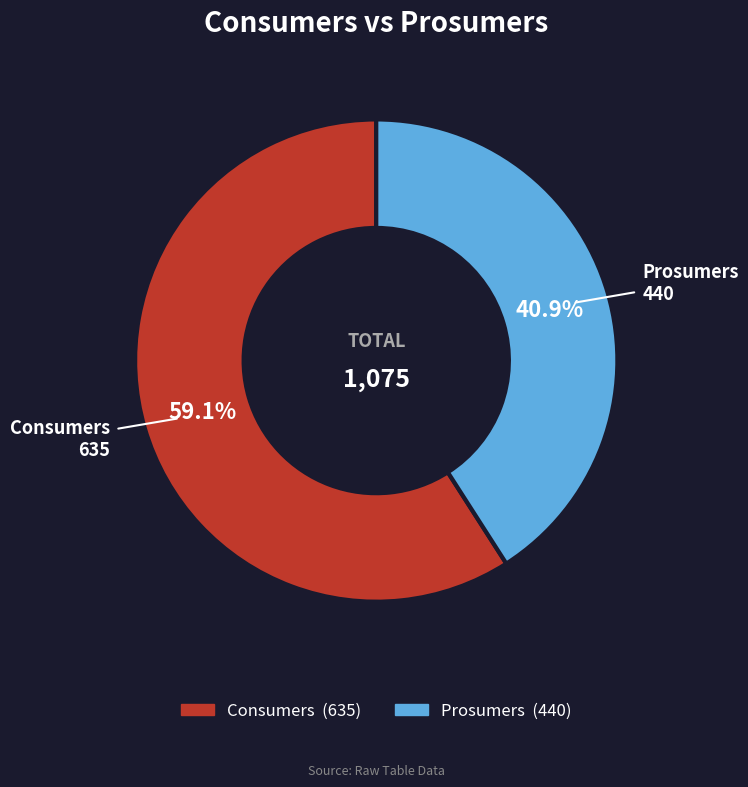

What percentage is the Consumers slice, to the nearest percent?

59%